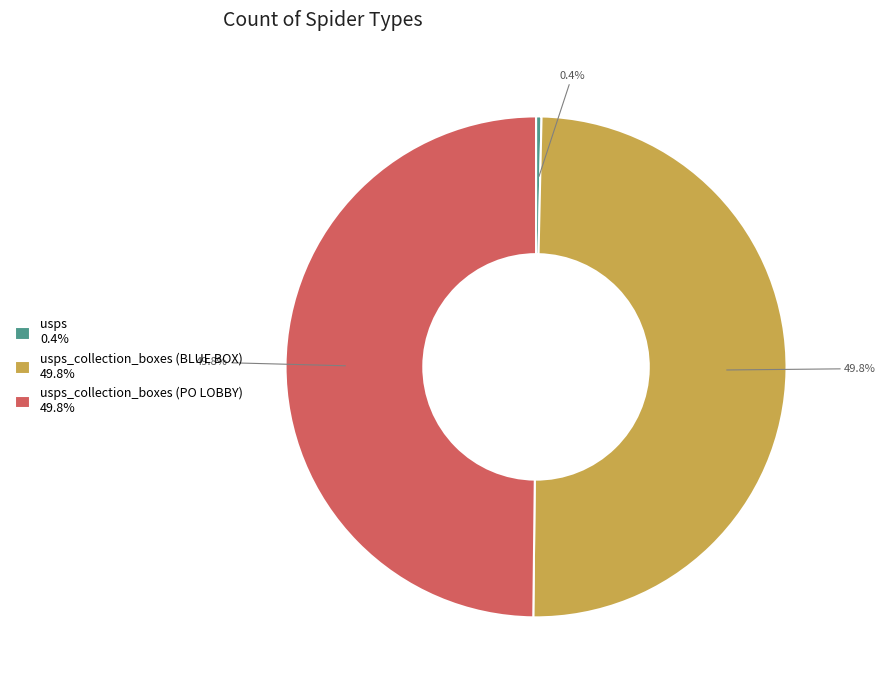

How many slices are in this pie chart?

3